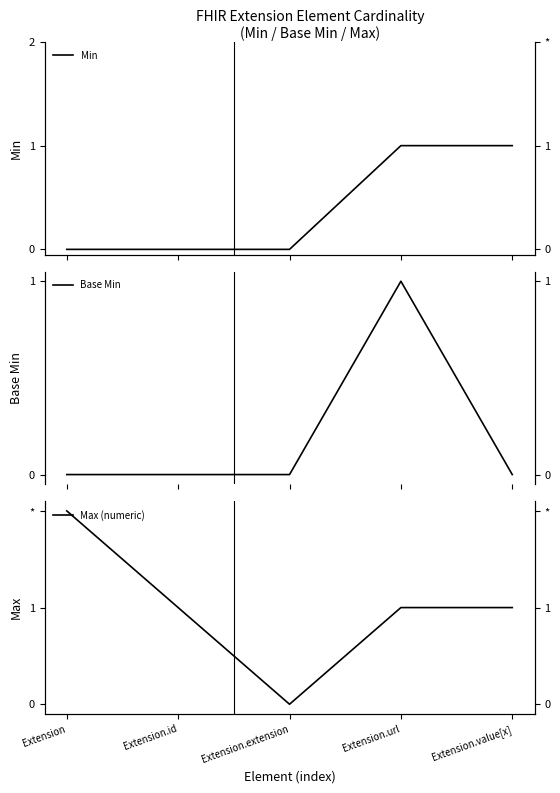

True or false: Max (numeric) has a value of 1 at Extension.value[x].

True